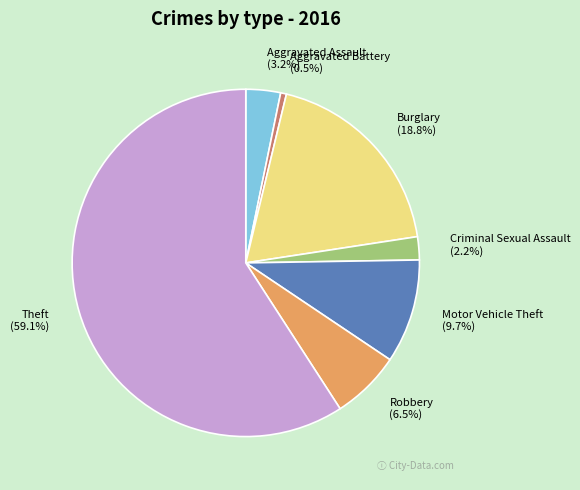

Which slice represents more than half of the pie?

Theft